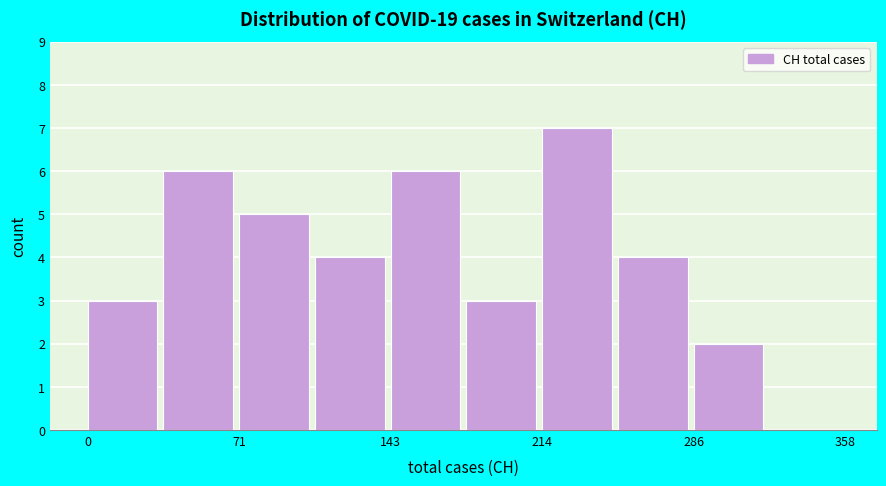

Read against the x-axis, roughly where is the centre of the tallest bar?

230